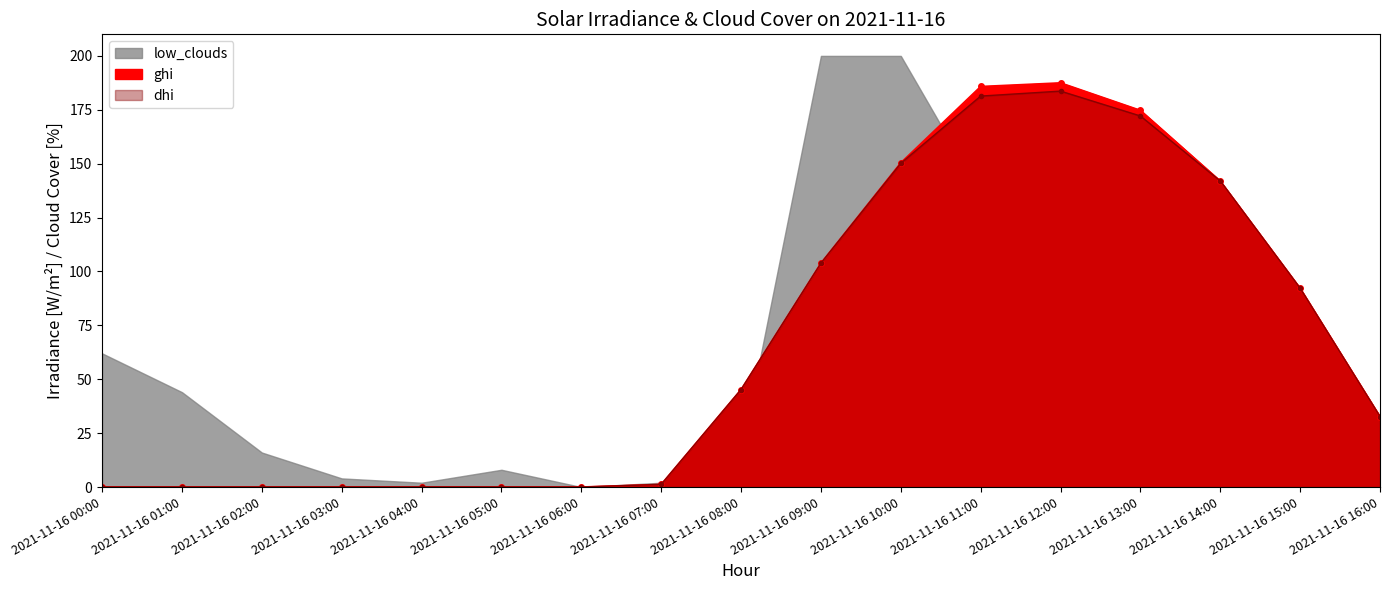

How many categories are shown in the chart?

17